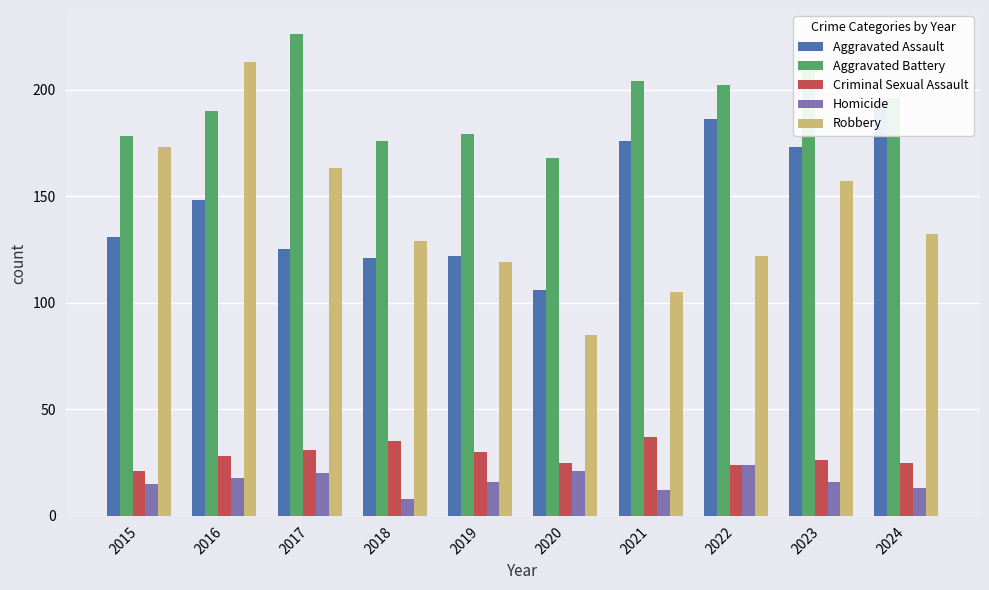

What is the difference between the highest and lowest values at 2022?

178